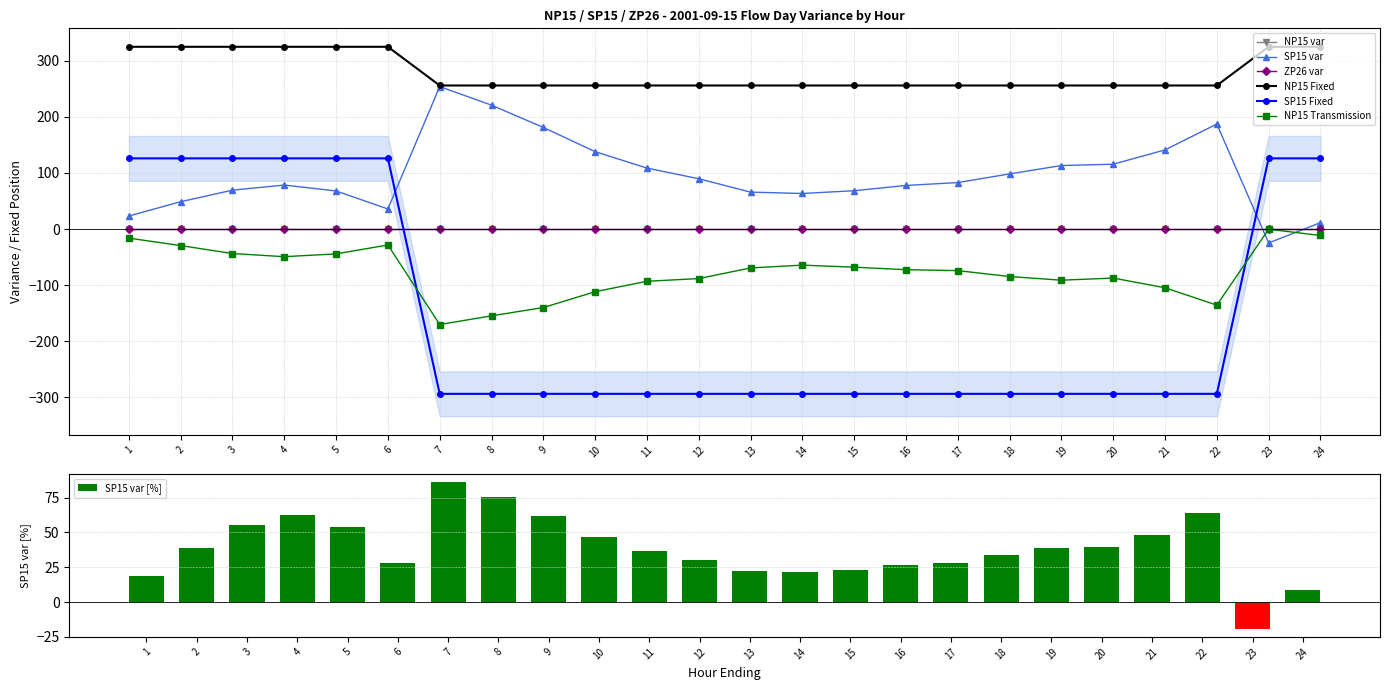

The value of SP15 var at 19 is 113.2. True or false?

True